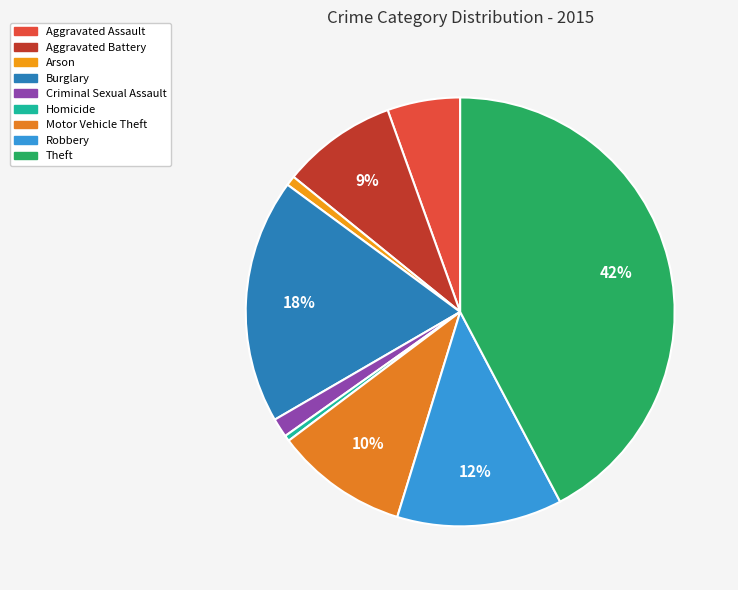

Combined, do Arson and Aggravated Battery account for over 50%?

No